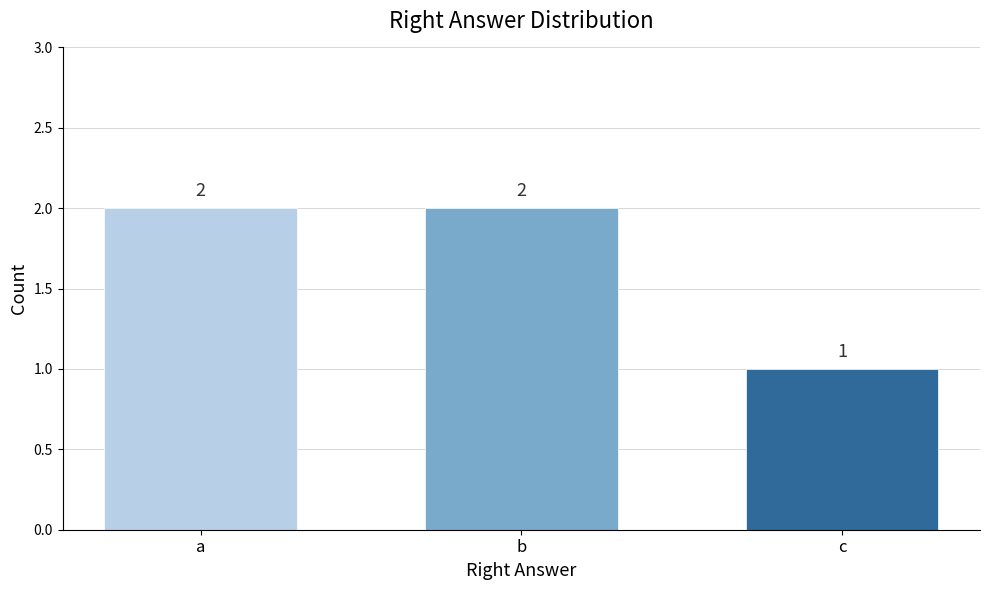

Is it true that the value at c is 1?

True